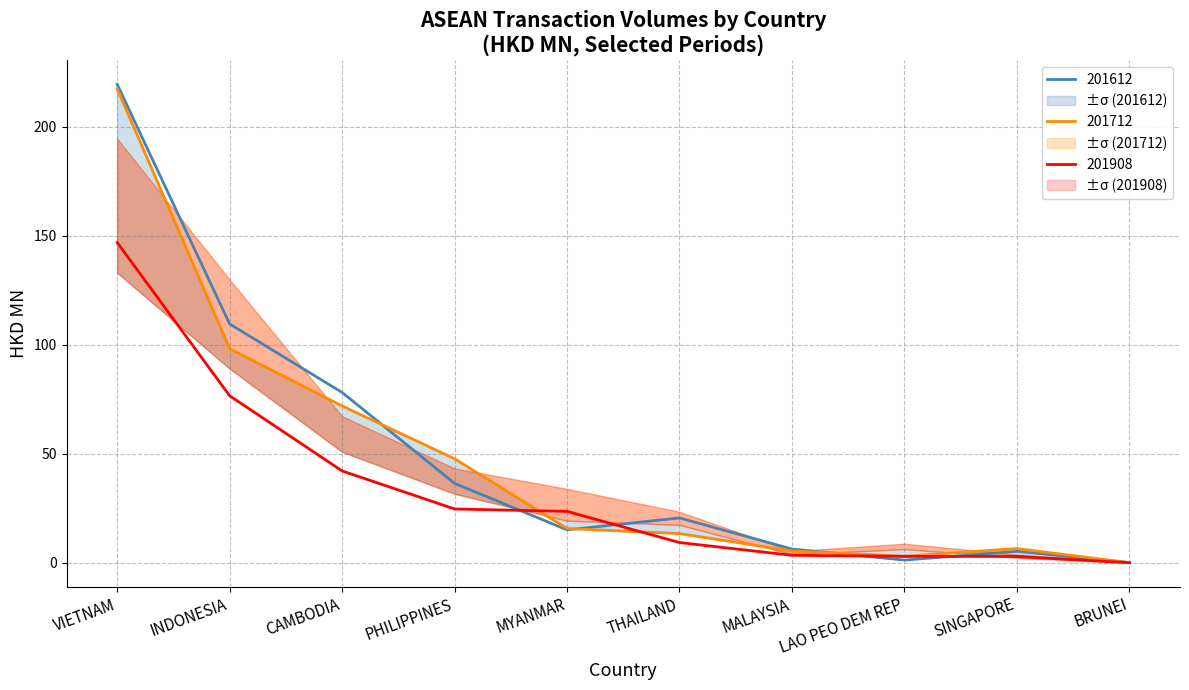

How many times do 201712 and 201808 cross each other?

2